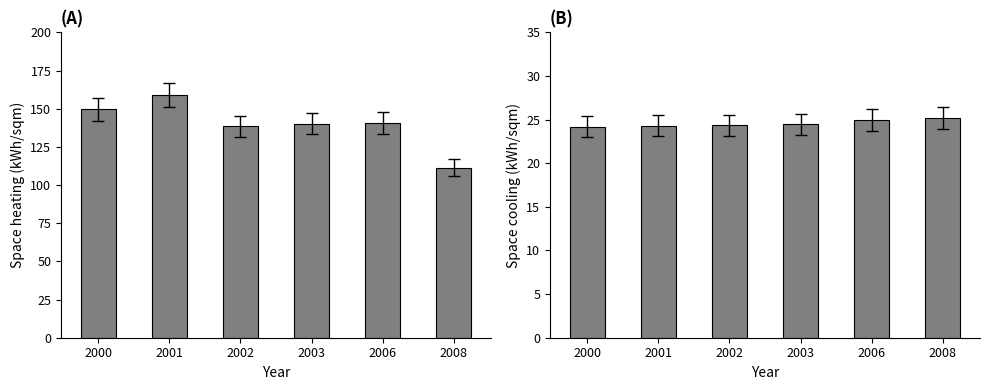

What is the value of the Space cooling bar at the 6th from the left?

25.2